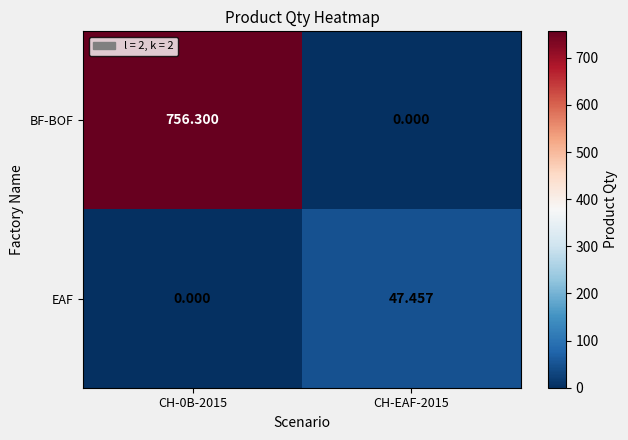

Rank the series by their average value, from highest to lowest.

BF-BOF, EAF